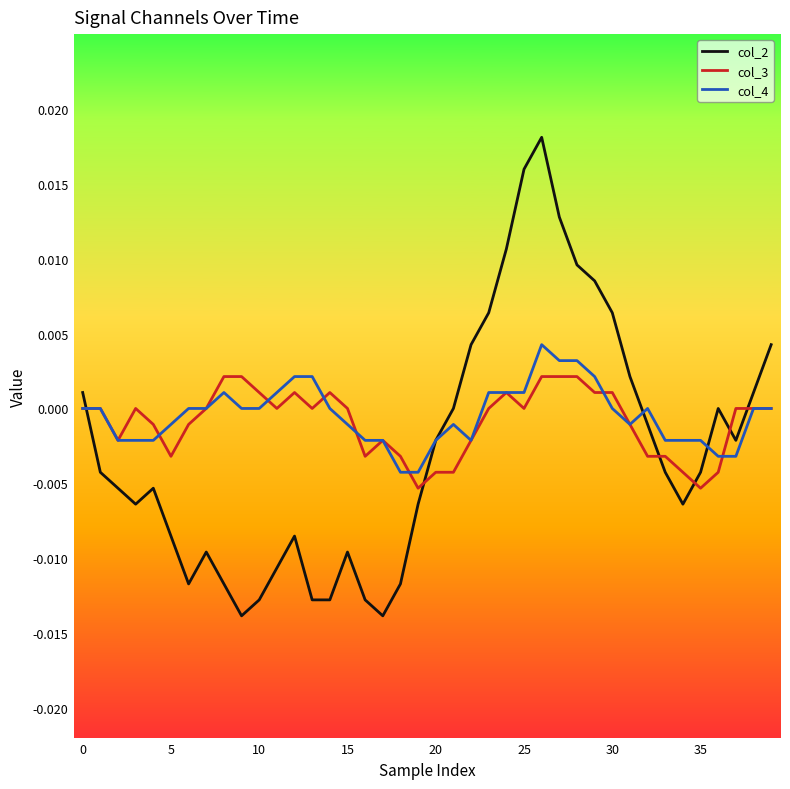

Which series has the largest range (max minus min)?

col_2